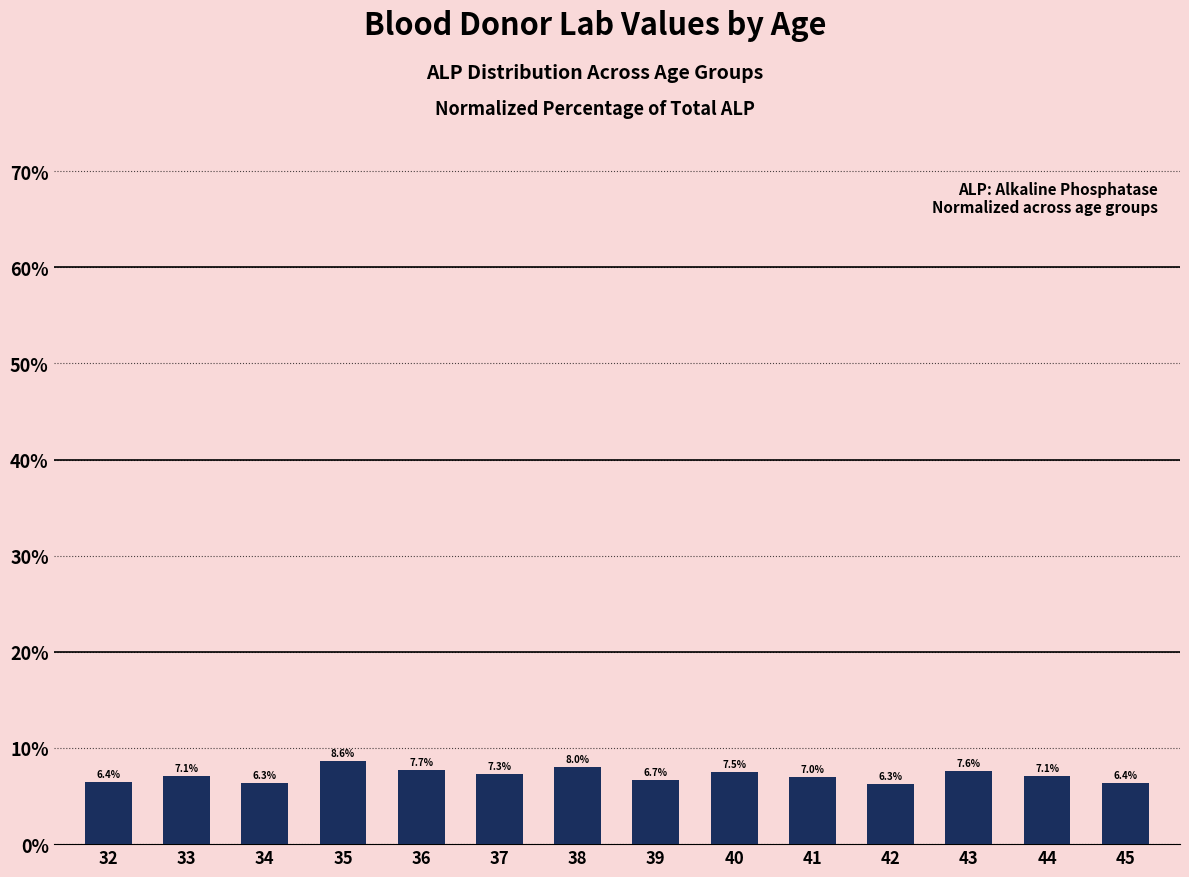

The chart shows a value of 4.4 at 44. True or false?

False